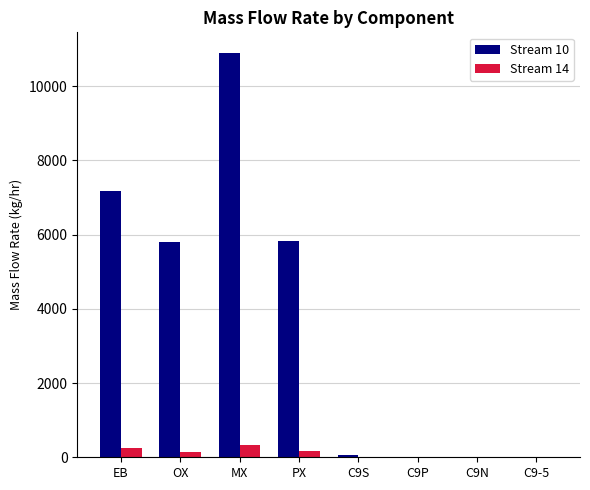

What is the maximum value for Stream 14?

327.3